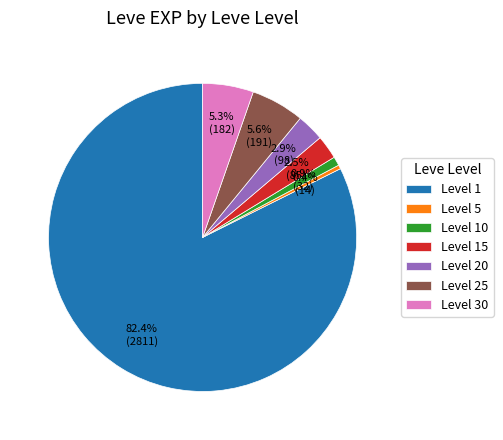

Which category has the biggest portion of the pie?

Level 1